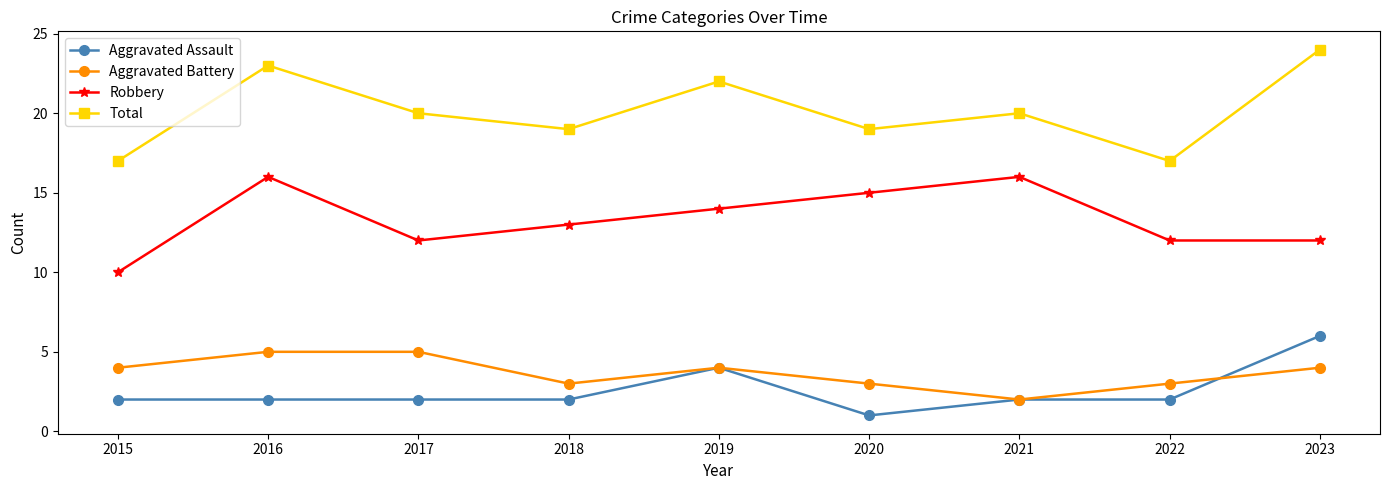

Where is the first local maximum for Total?

2016